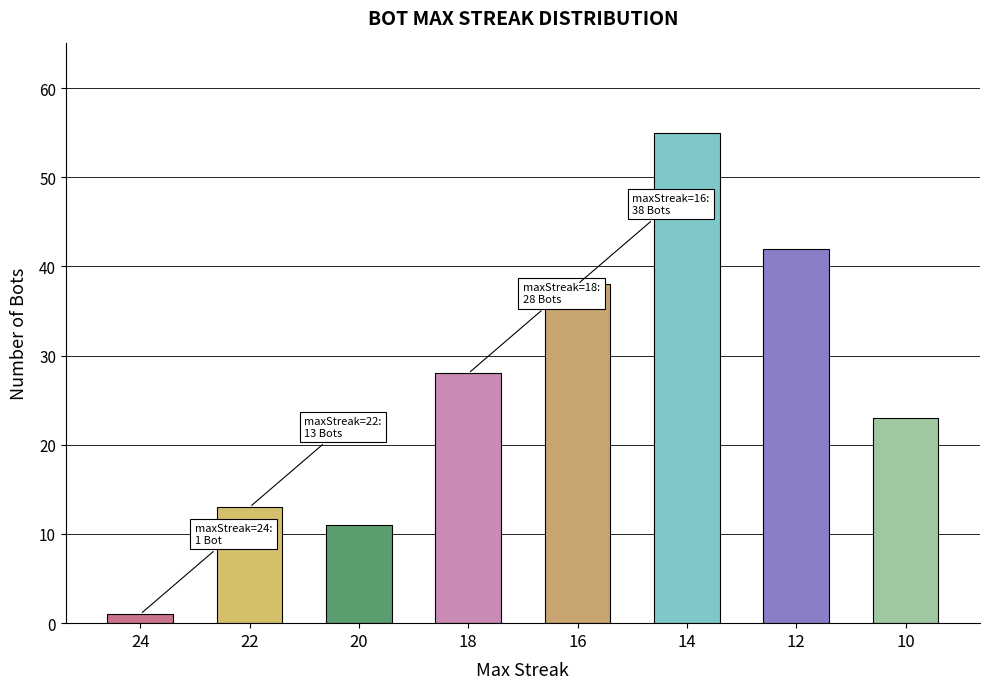

Reading left to right, list all the values displayed in this chart.

24=1	22=13	20=11	18=28	16=38	14=55	12=42	10=23